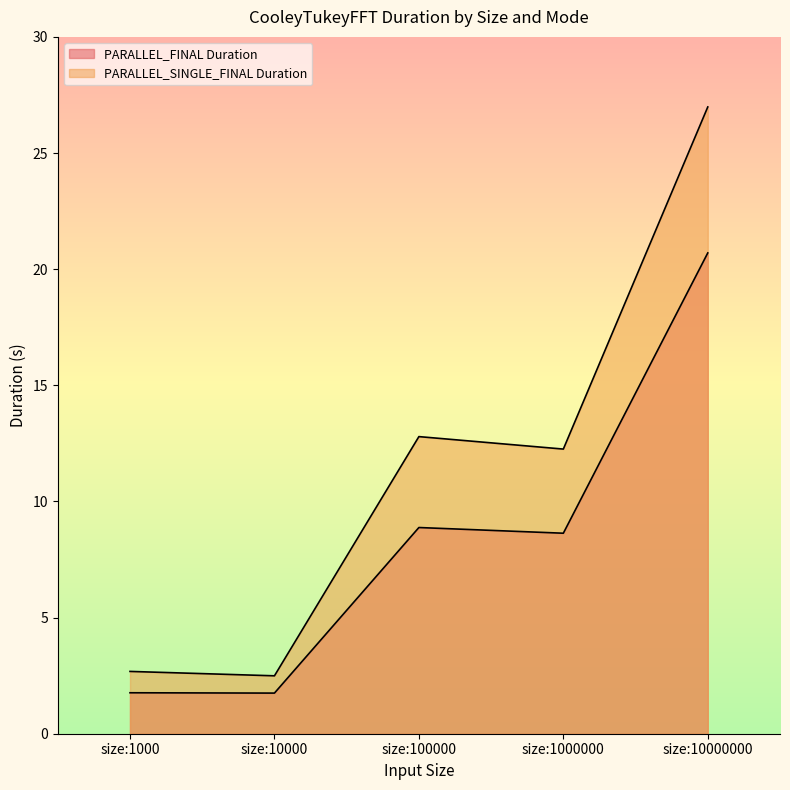

What is the sum of the PARALLEL_FINAL Duration values at size:10000 and size:1000000?

10.4